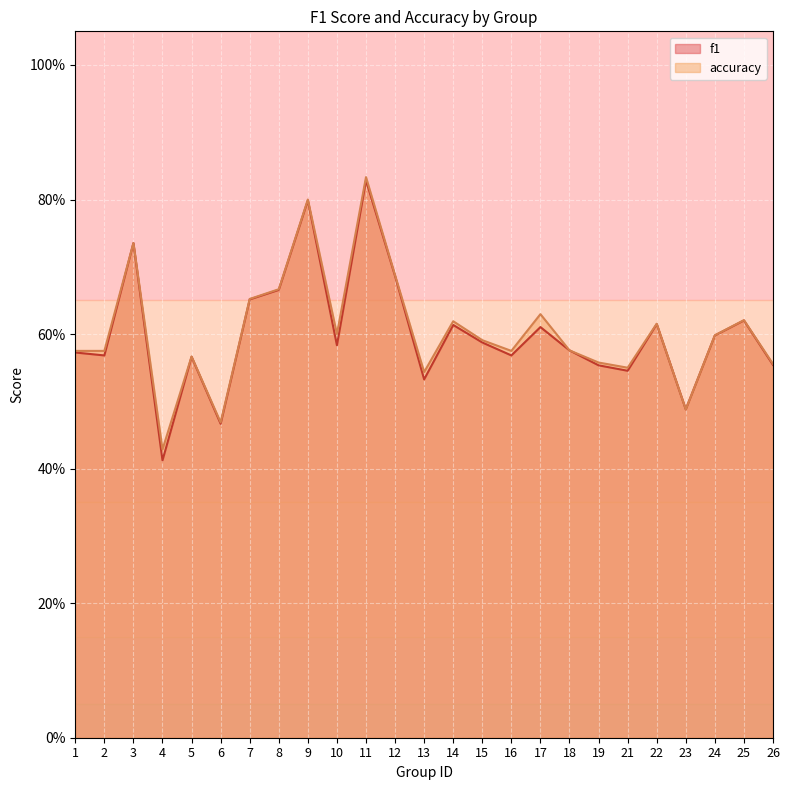

Is the value of accuracy at 10 greater than the value of f1 at 21?

Yes